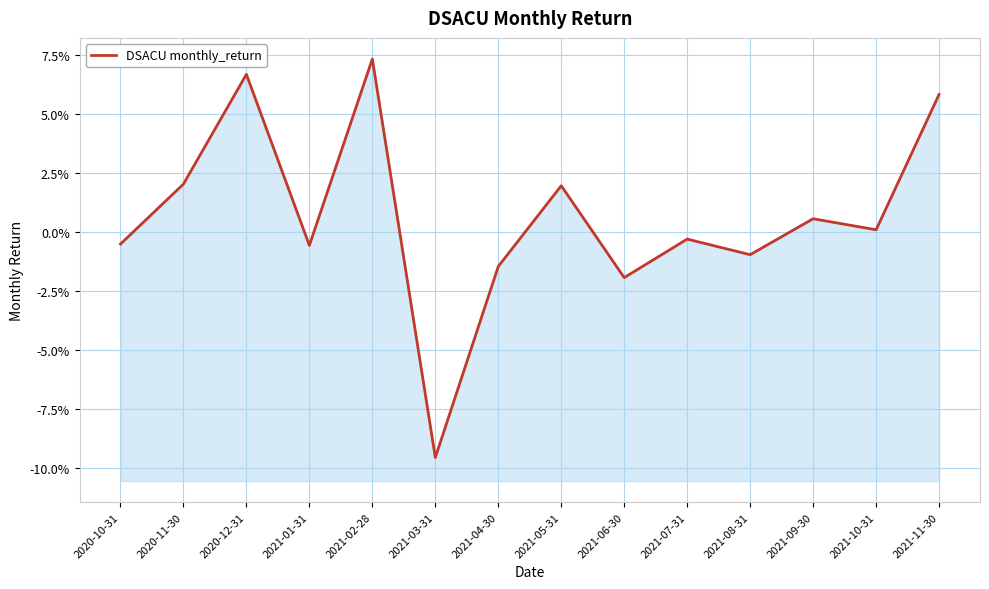

What is the label of the 7th point from the right?

2021-05-31